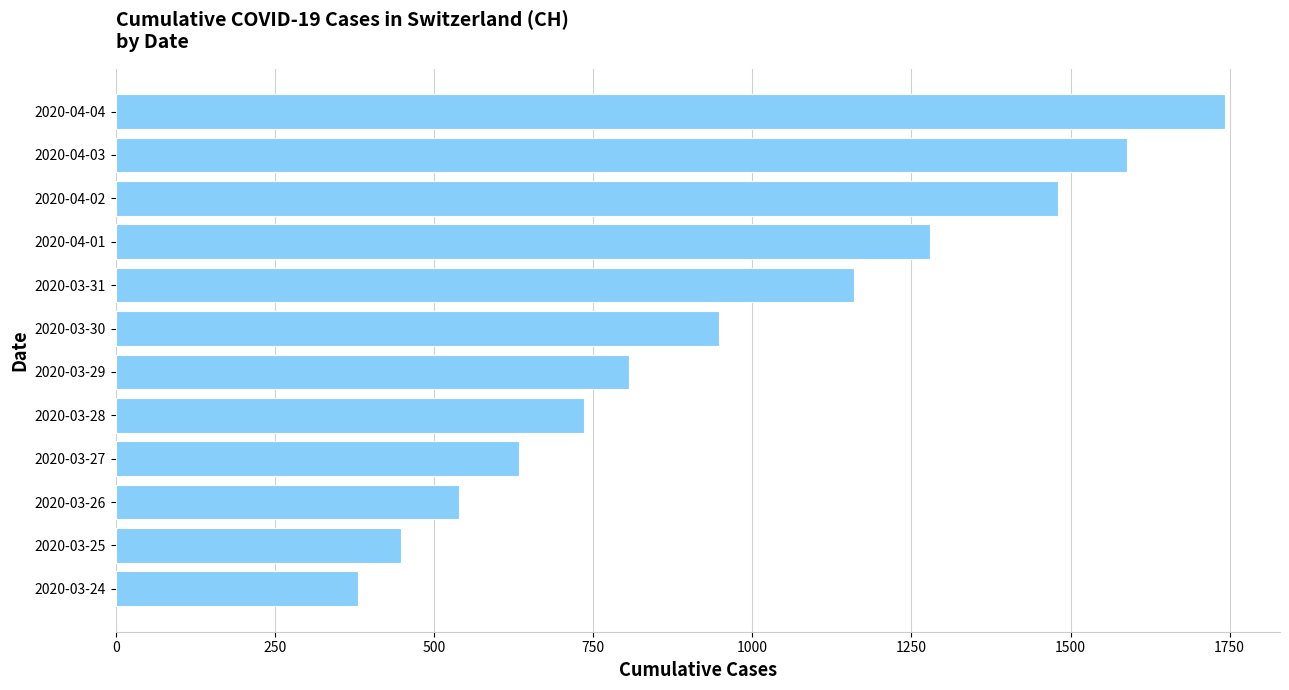

List the labels in order of value, smallest first.

2020-03-24, 2020-03-25, 2020-03-26, 2020-03-27, 2020-03-28, 2020-03-29, 2020-03-30, 2020-03-31, 2020-04-01, 2020-04-02, 2020-04-03, 2020-04-04